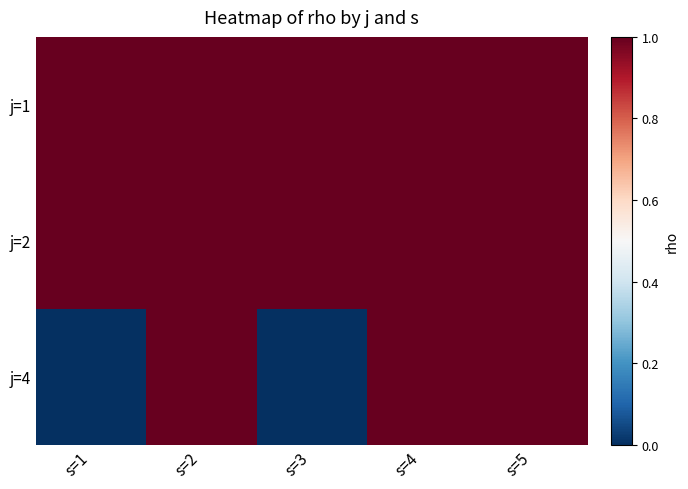

Which label corresponds to the smallest value in the chart?

s=1